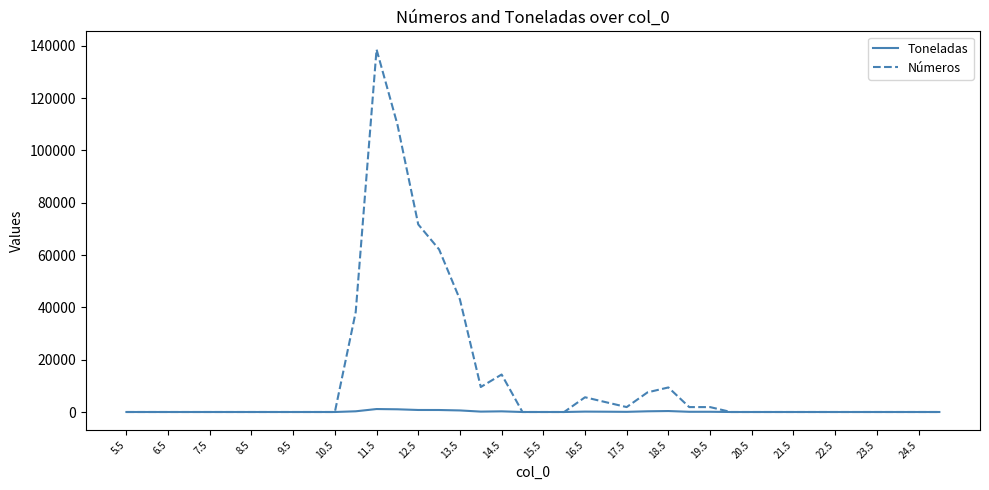

Which series has the largest range (max minus min)?

Números